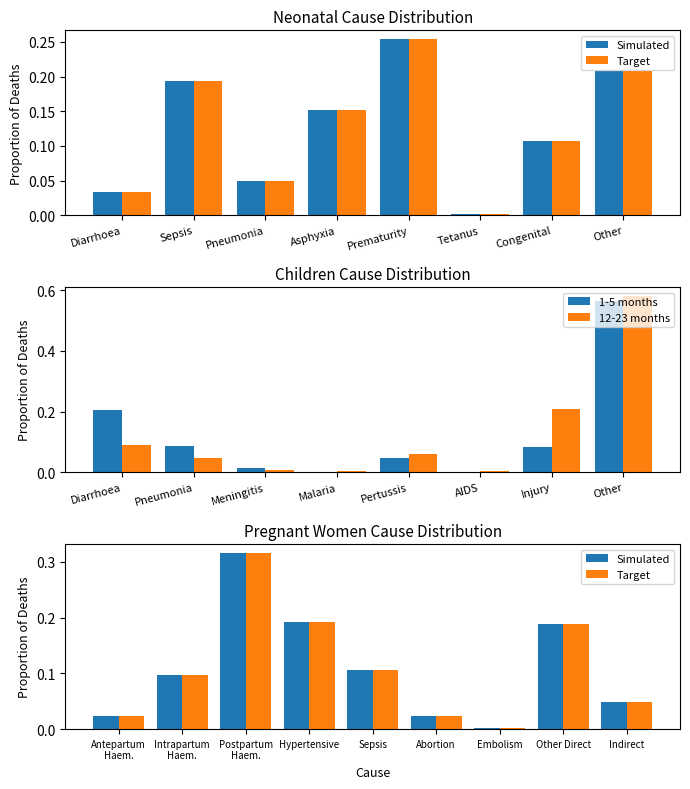

What is the sum of all Haemorrhage/Asphyxia values?

0.6